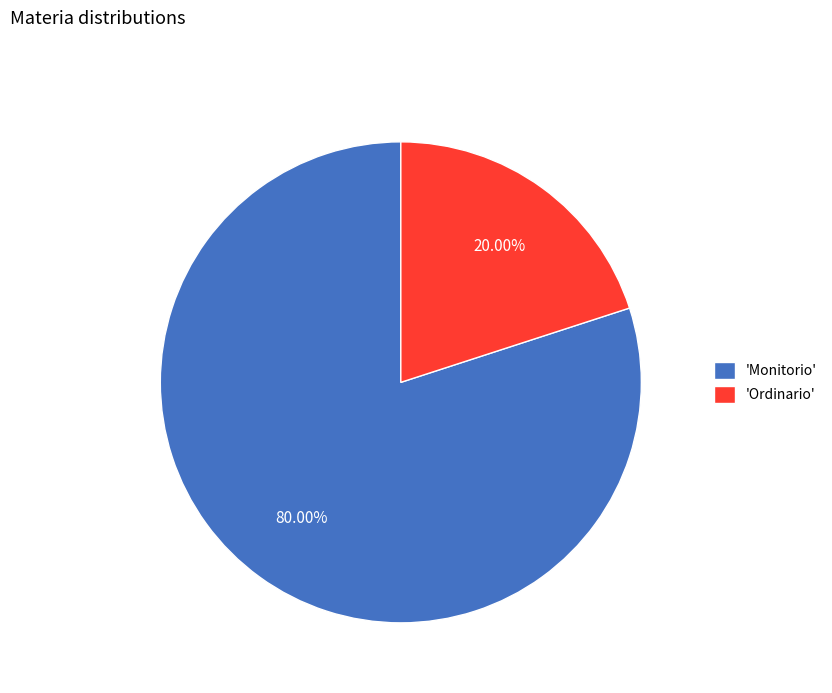

Do 'Monitorio' and 'Ordinario' together represent more than half of the pie?

Yes